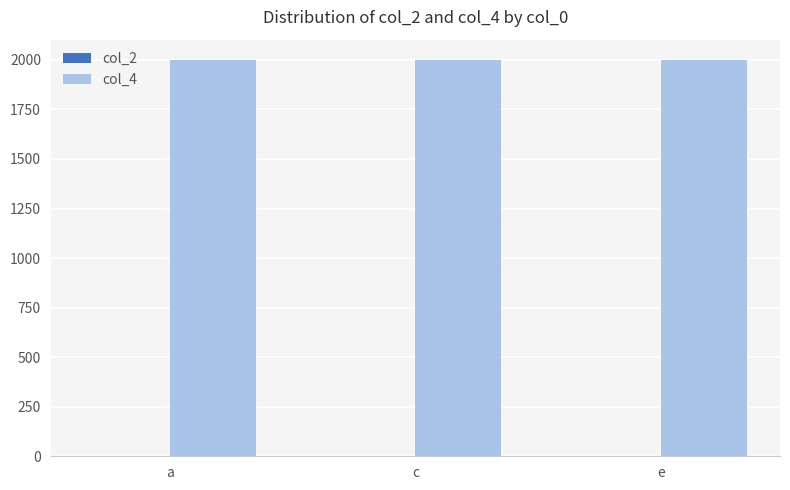

True or false: col_4 has a value of 2861 at a.

False